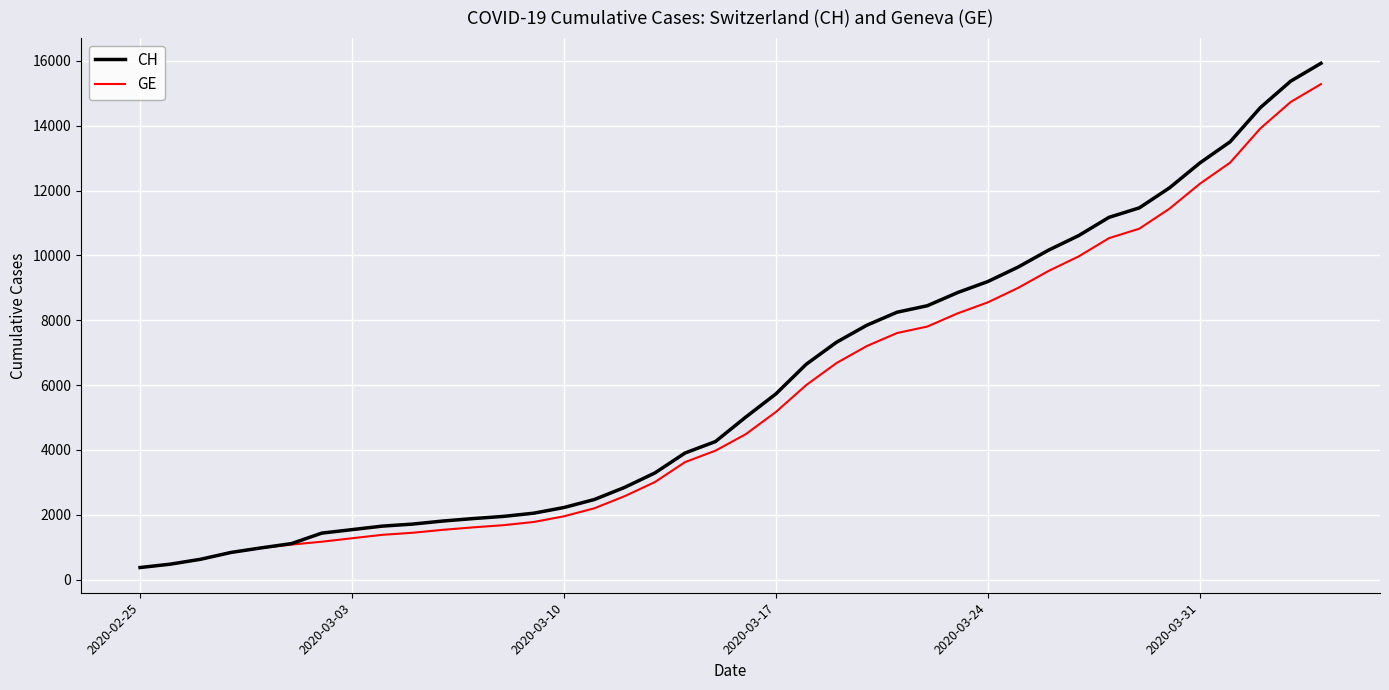

What is the maximum value for CH?

15926